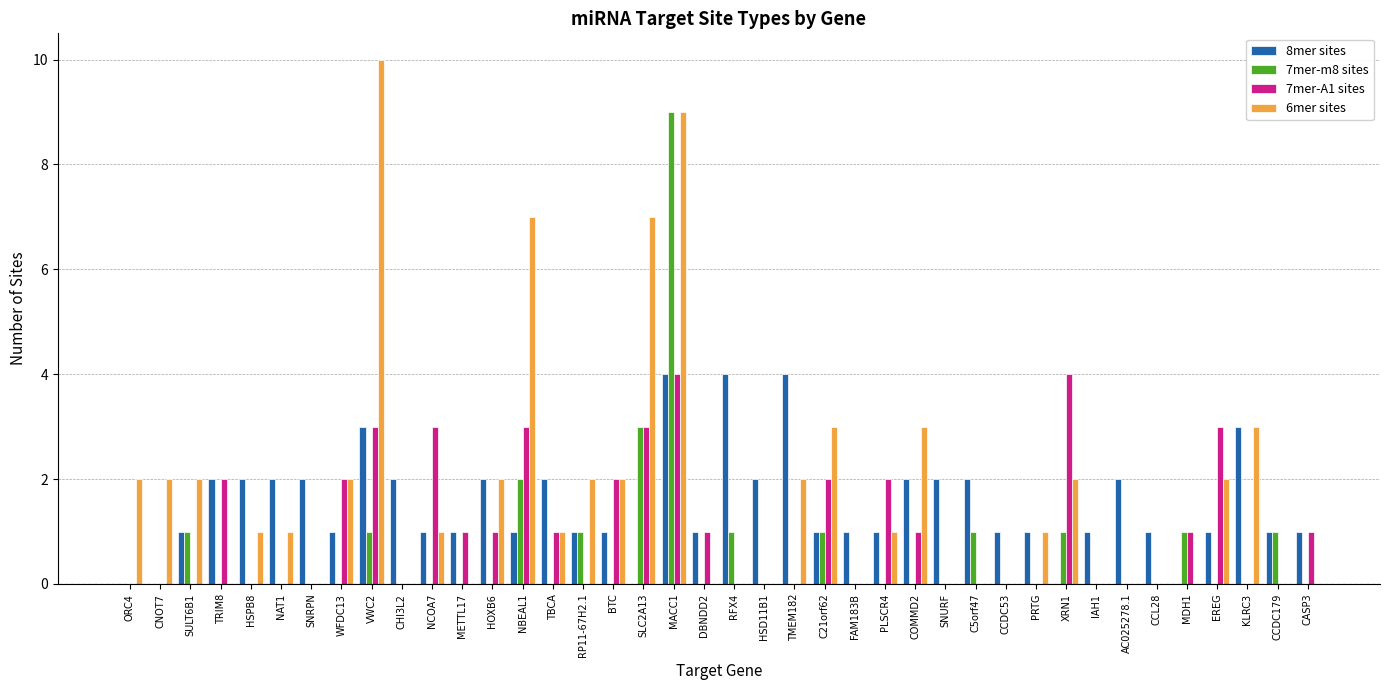

What is the difference between the 7mer-A1 sites values at C21orf62 and CHI3L2?

2